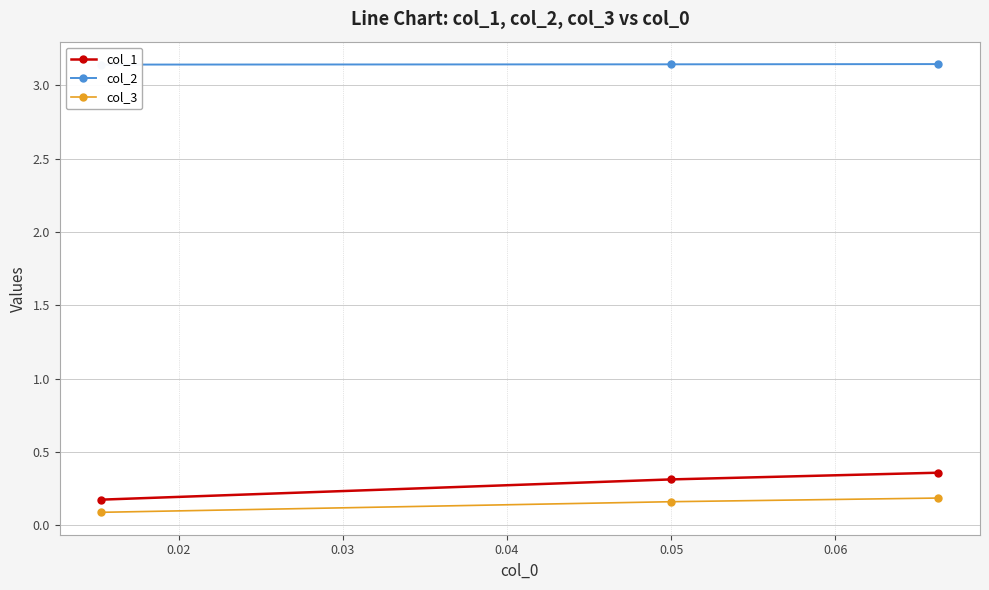

List the series in order of their peak value, highest first.

col_2, col_1, col_3